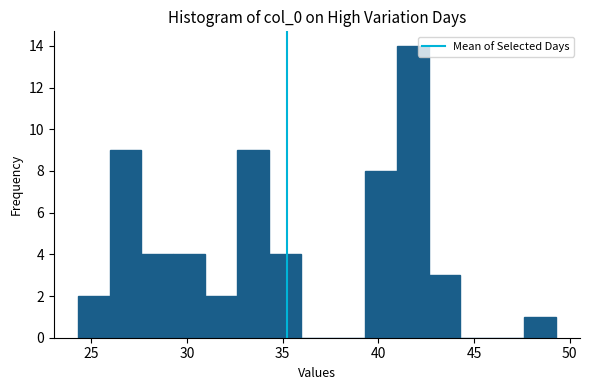

Read against the x-axis, roughly where is the centre of the tallest bar?

42.0